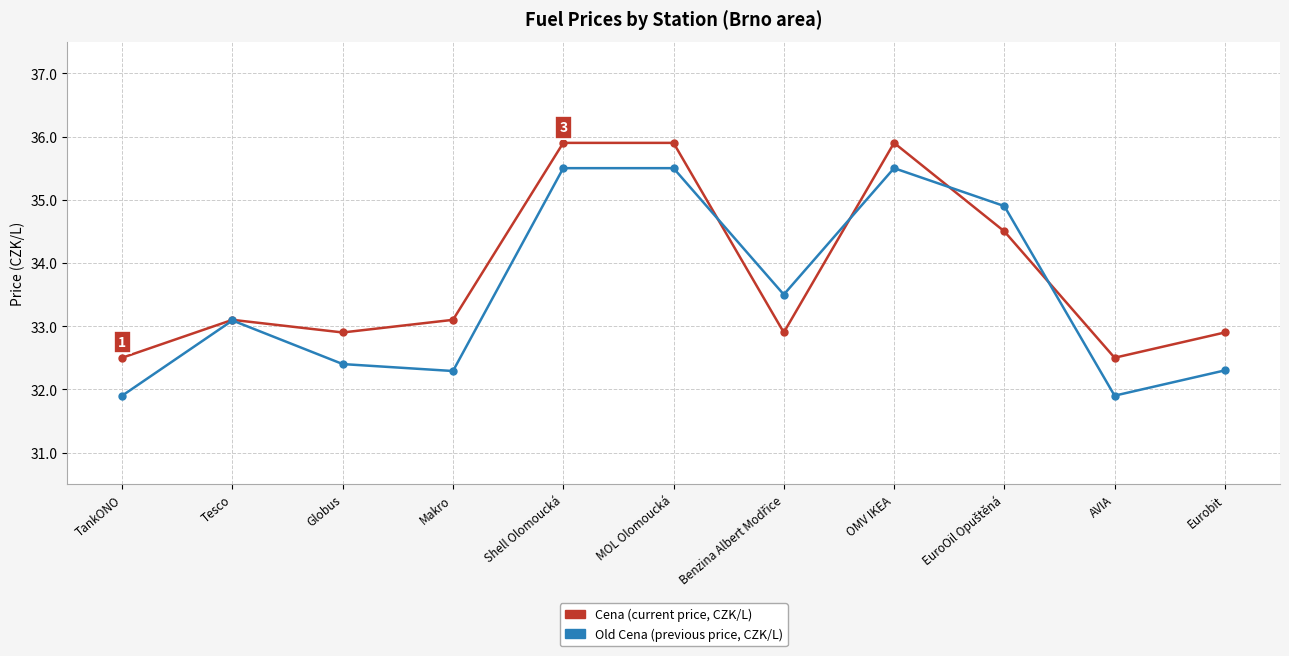

What is the spread (max minus min) of values at Globus?

0.5